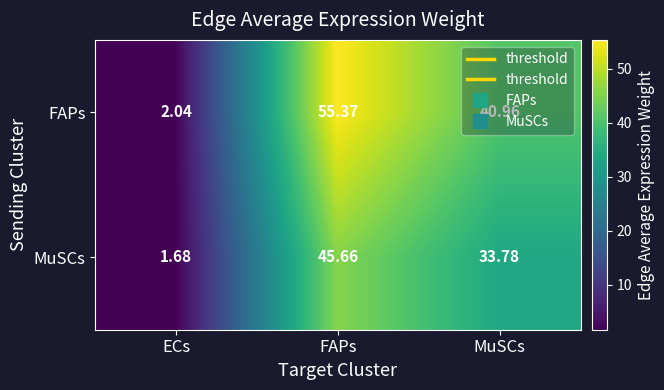

Where is MuSCs nearest to the value 23?

MuSCs